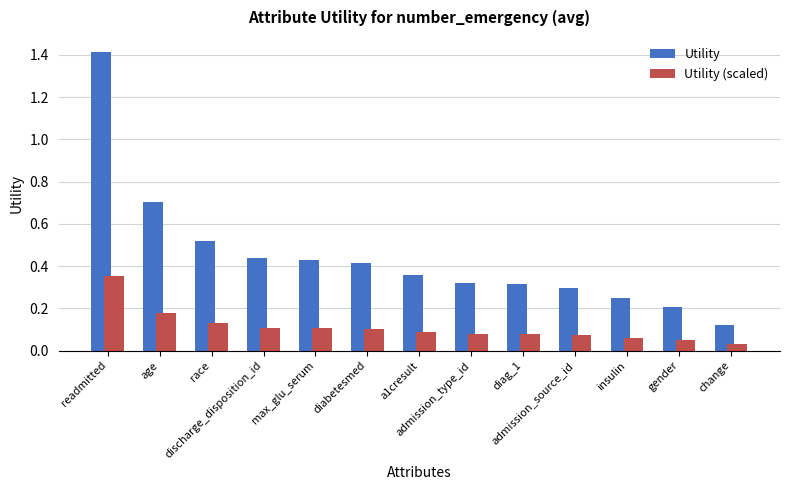

The Utility (scaled) series shows 0.1 at race. True or false?

True